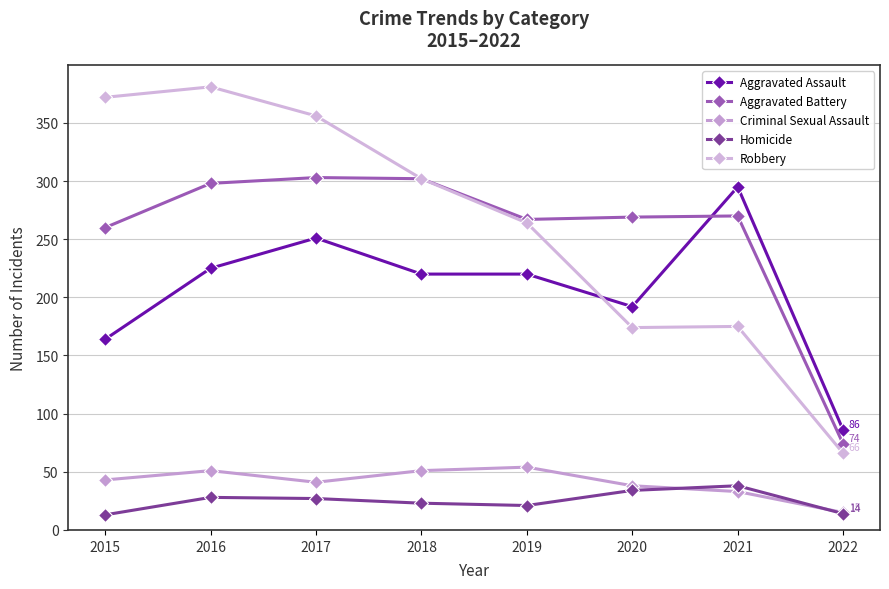

Is this an area chart (filled region under the line)?

No